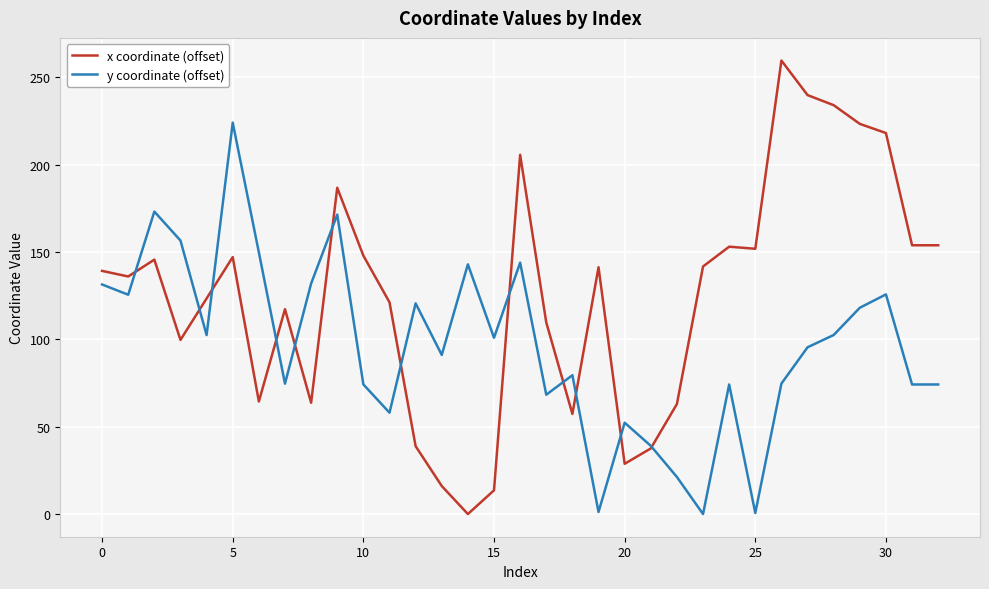

True or false: x coordinate (offset) and y coordinate (offset) intersect in this chart.

True